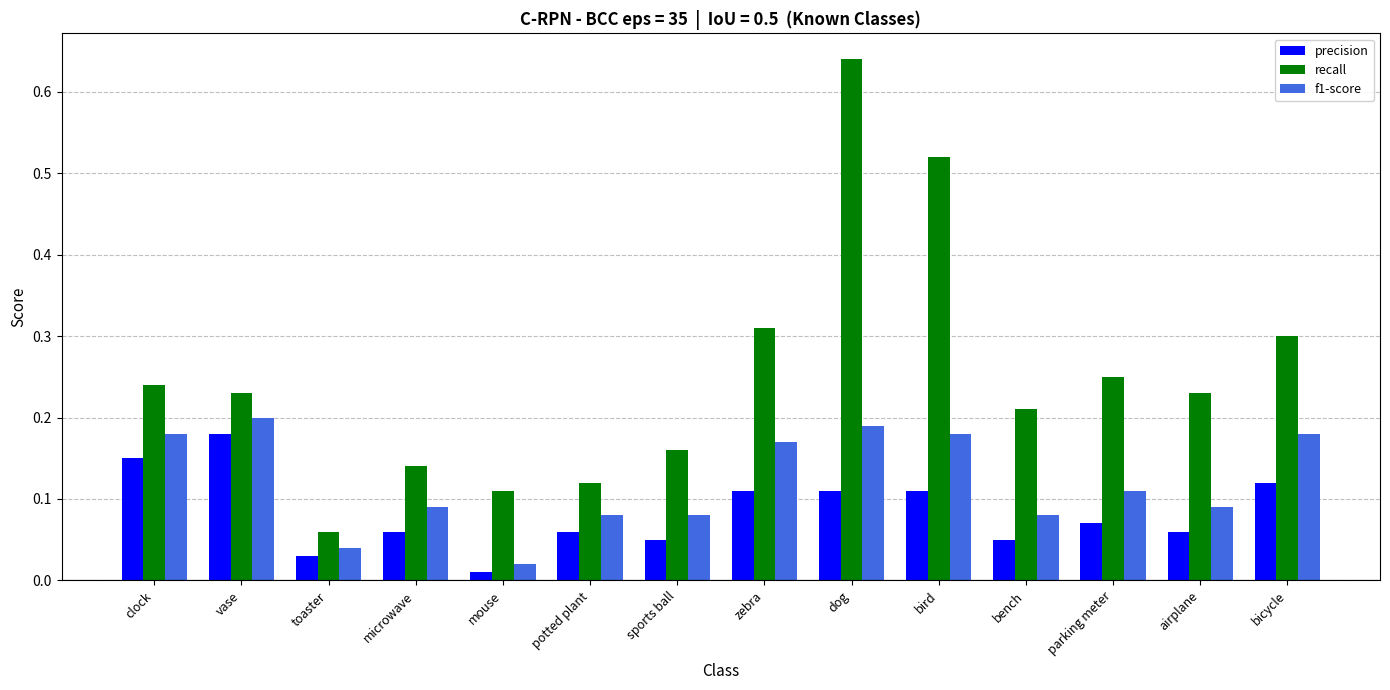

Rank the series at airplane from lowest to highest value.

precision, f1-score, recall